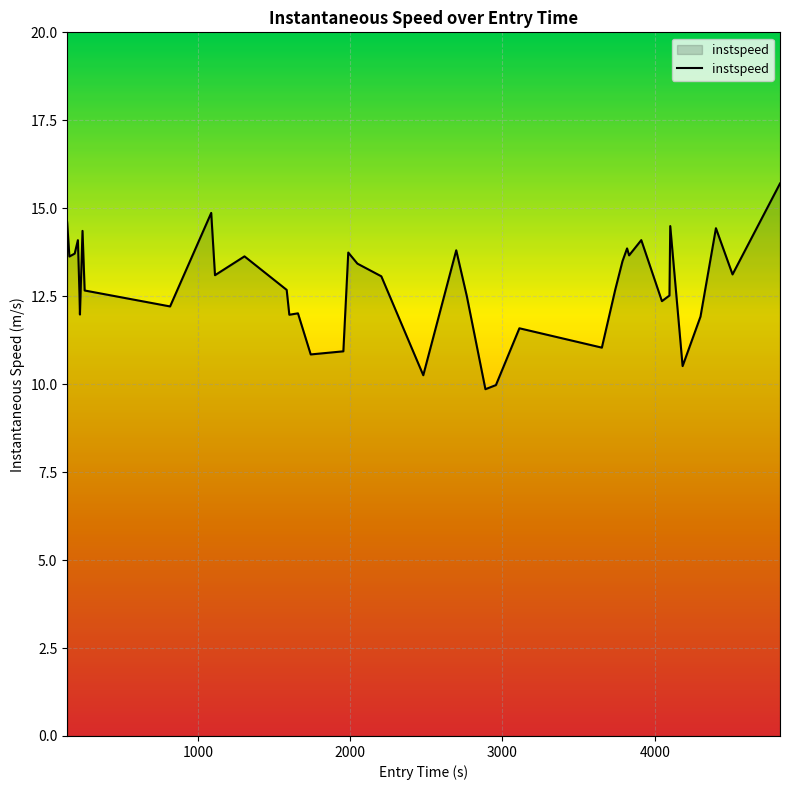

How many distinct data groups are displayed?

1